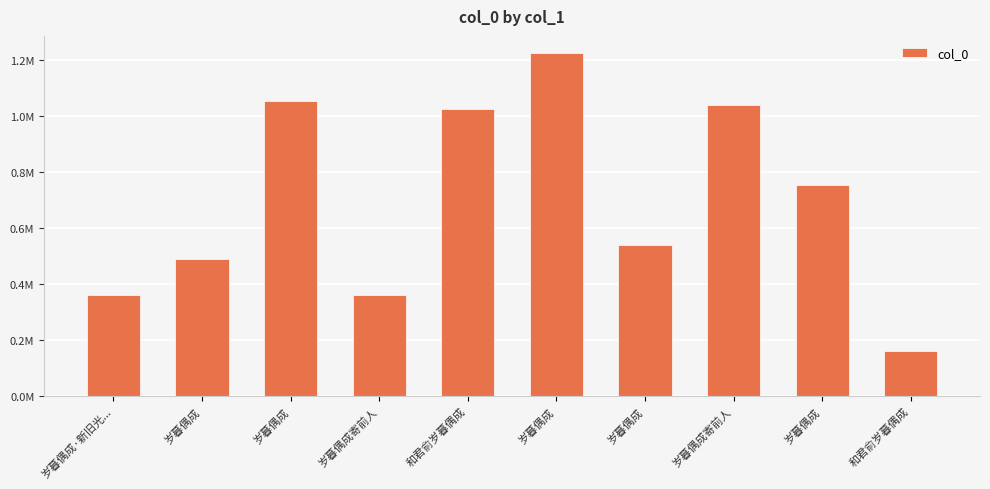

What is the sum of the values at 和君俞岁暮偶成 and 岁暮偶成?

915505